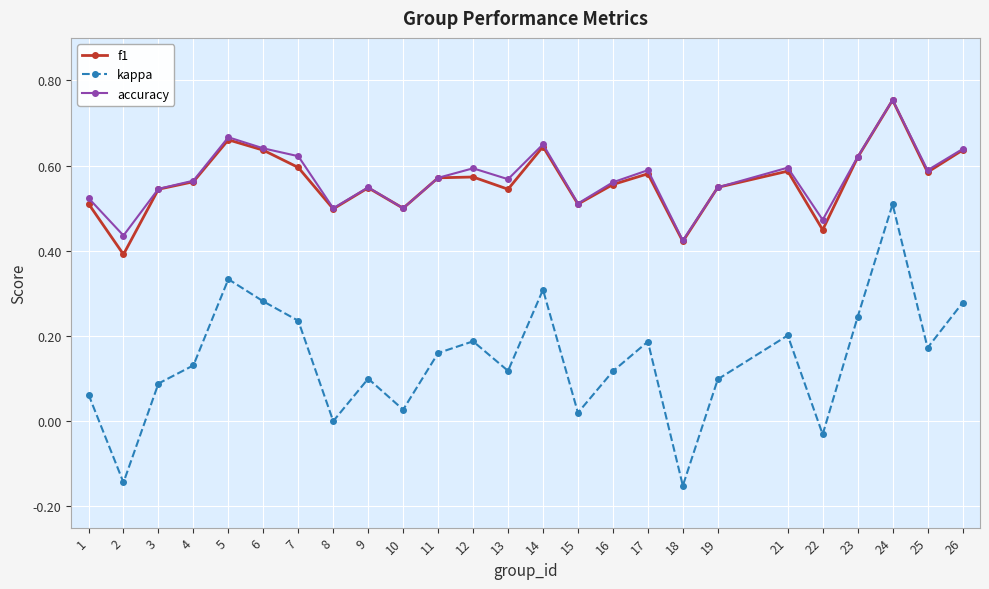

At which label is accuracy closest to 0?

18